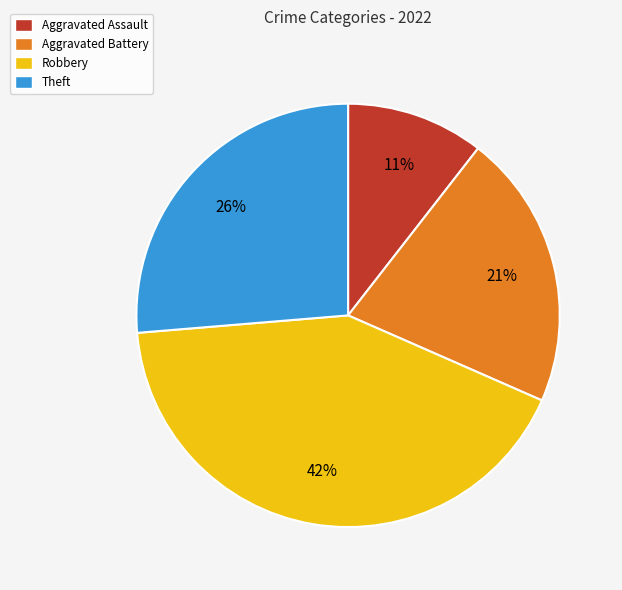

Between Aggravated Assault and Robbery, which is larger?

Robbery